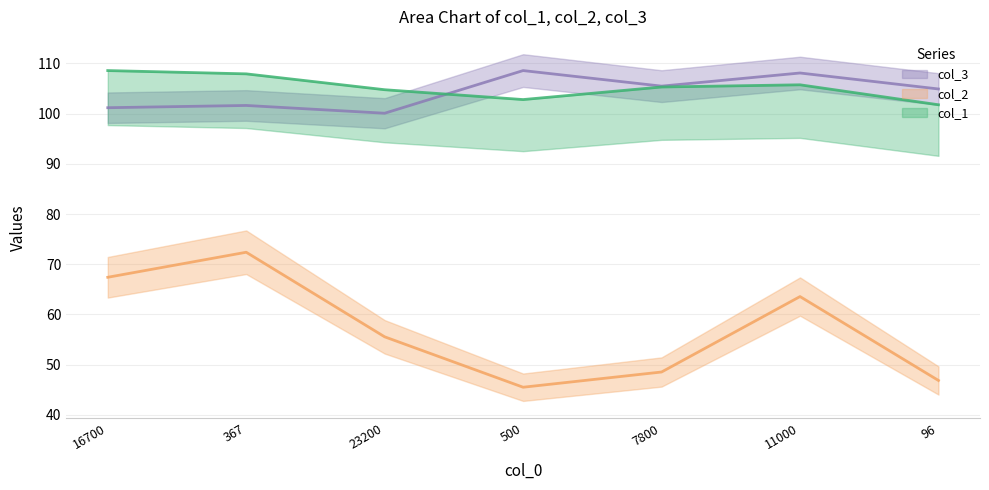

Does the chart display data point markers on the line(s)?

No